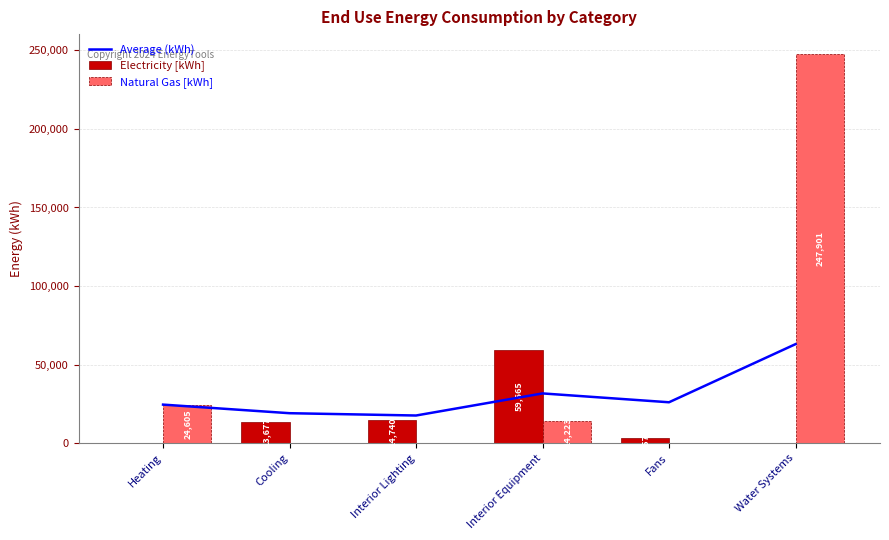

The value of Natural Gas [kWh] at Cooling is 0.0. True or false?

True